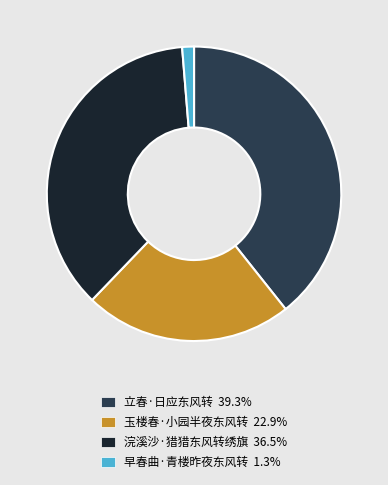

Is it true that 早春曲·青楼昨夜东风转 is 1% of the pie?

True